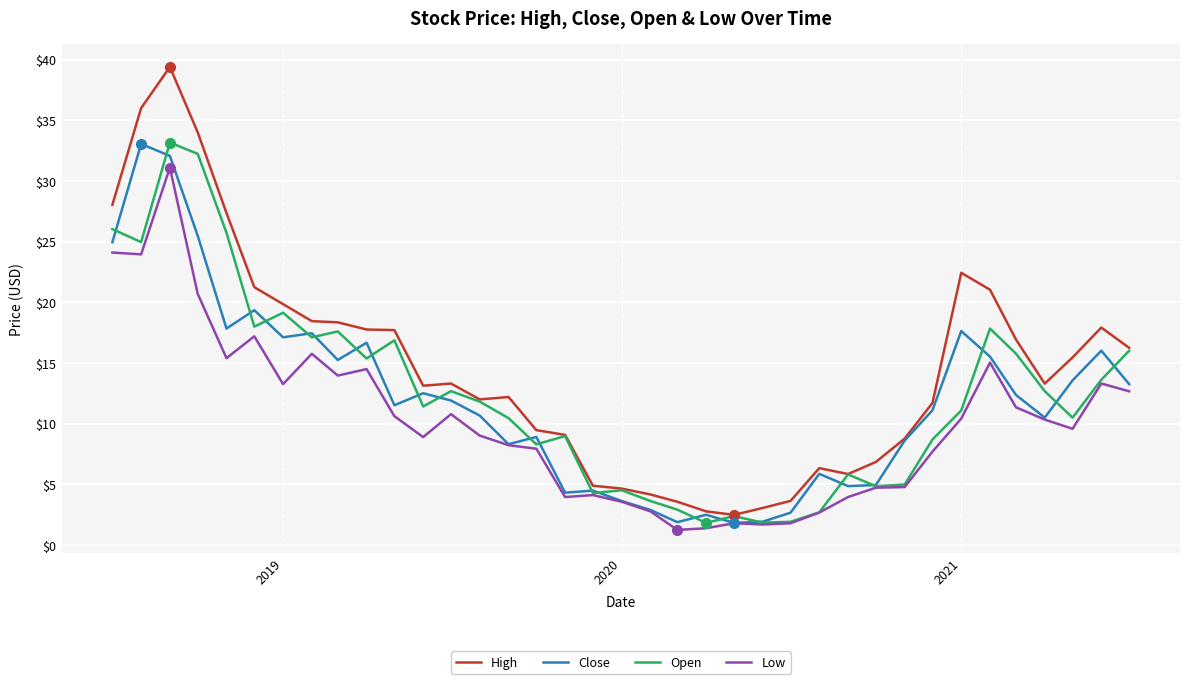

Which series has the widest spread of values?

High